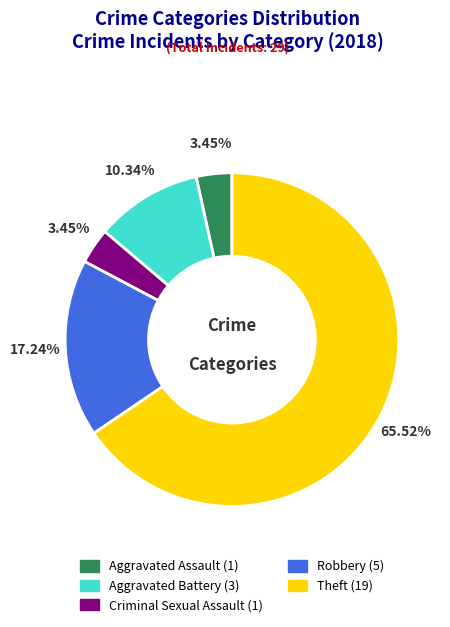

Is there a majority slice in this chart?

Yes